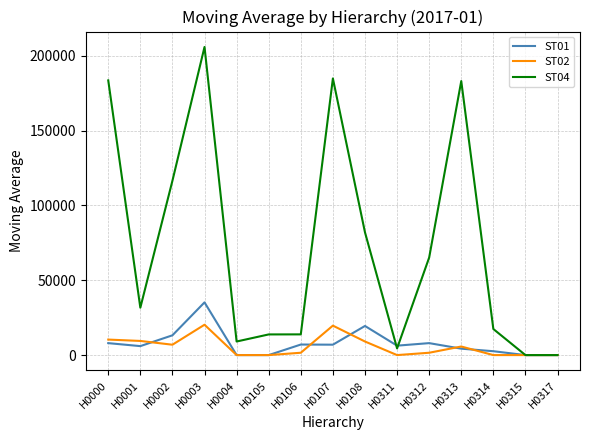

What is the greatest value displayed?

205929.0